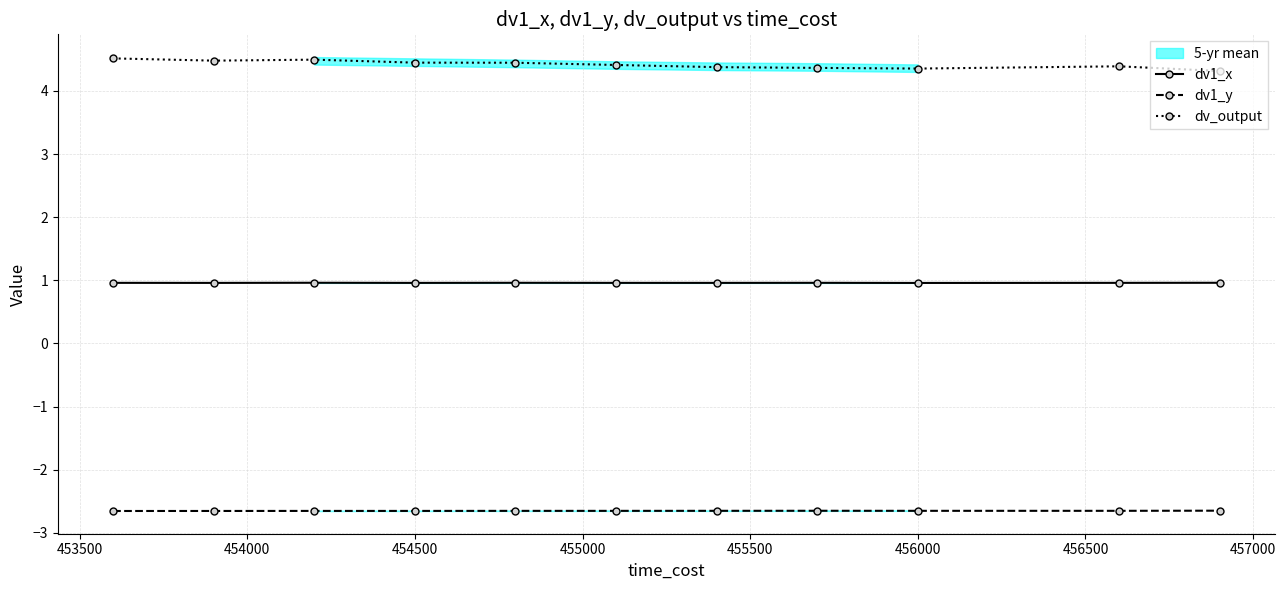

True or false: dv1_x and dv1_y intersect in this chart.

False